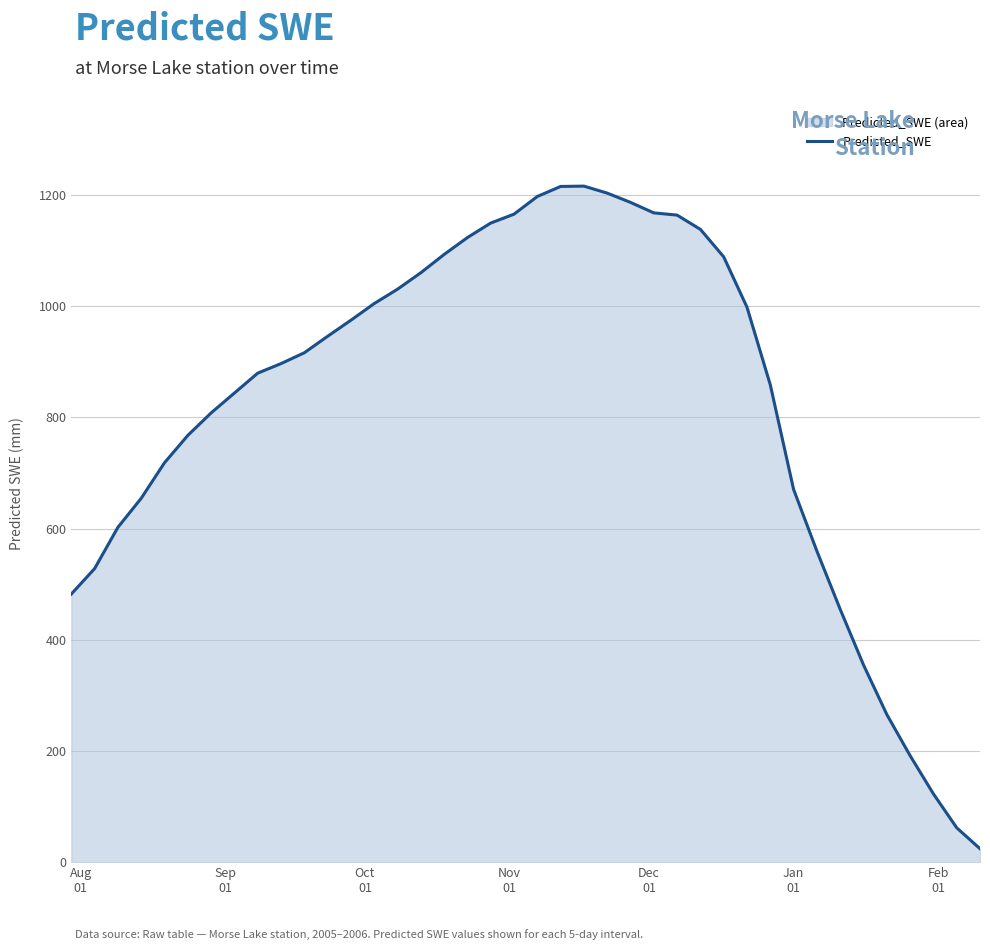

What is the maximum value shown in the chart?

1215.9